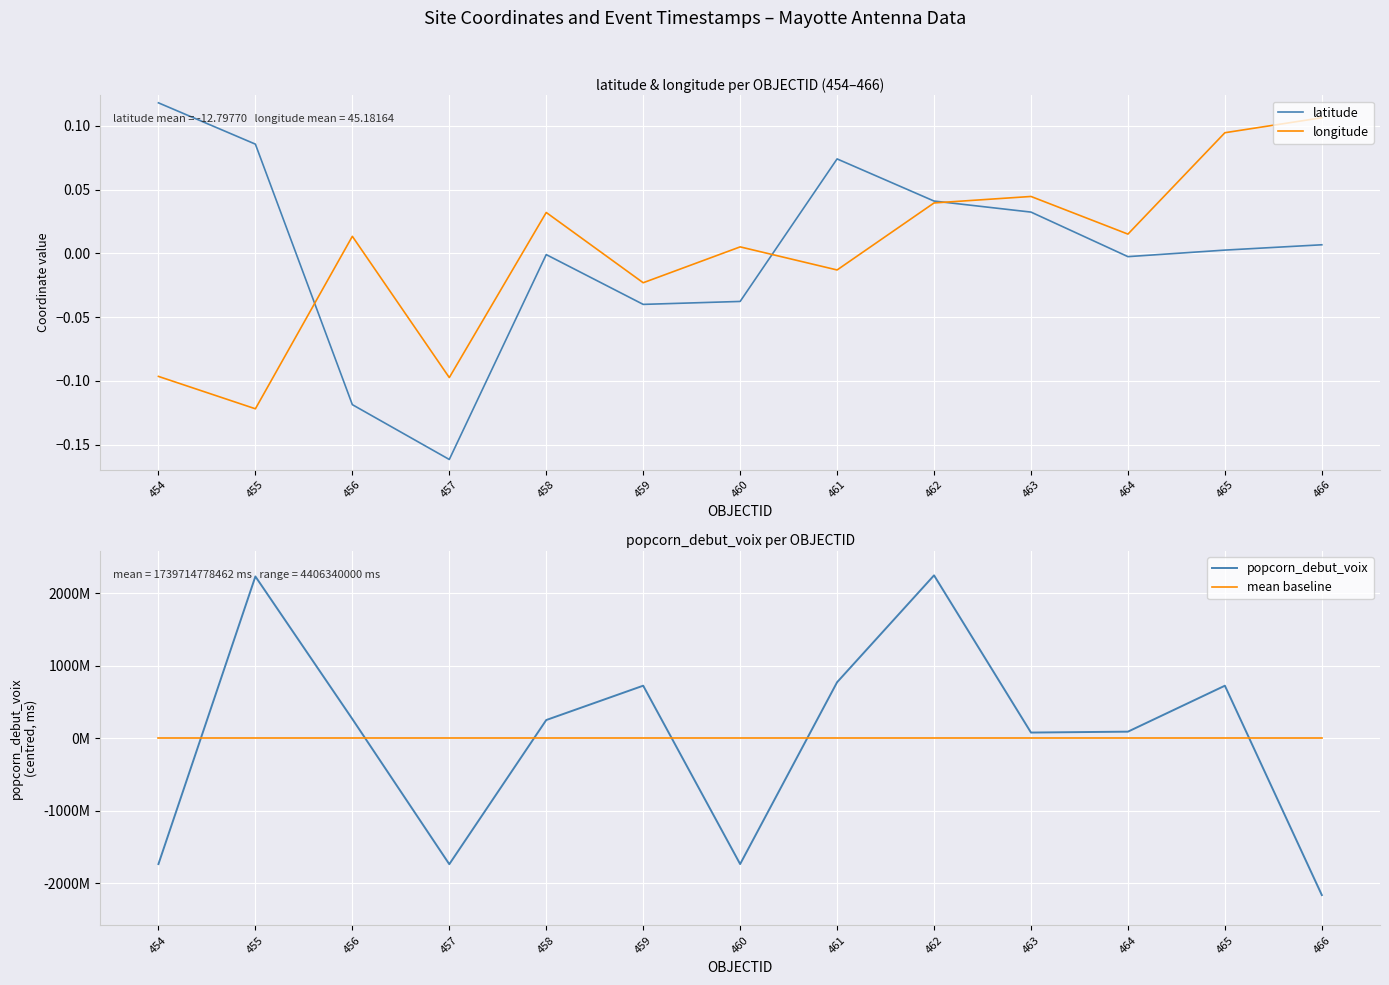

Which series has the largest range (max minus min)?

popcorn_debut_voix